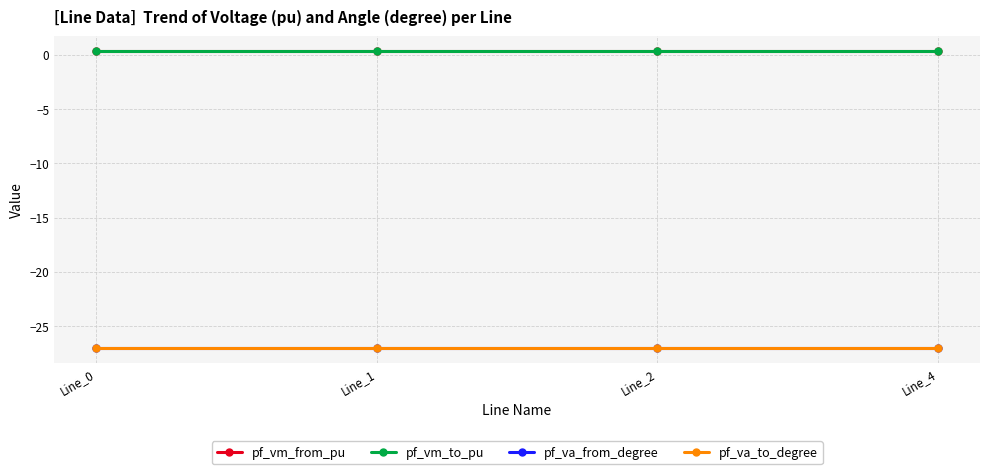

What are all the series names shown in the legend?

pf_vm_from_pu, pf_vm_to_pu, pf_va_from_degree, pf_va_to_degree